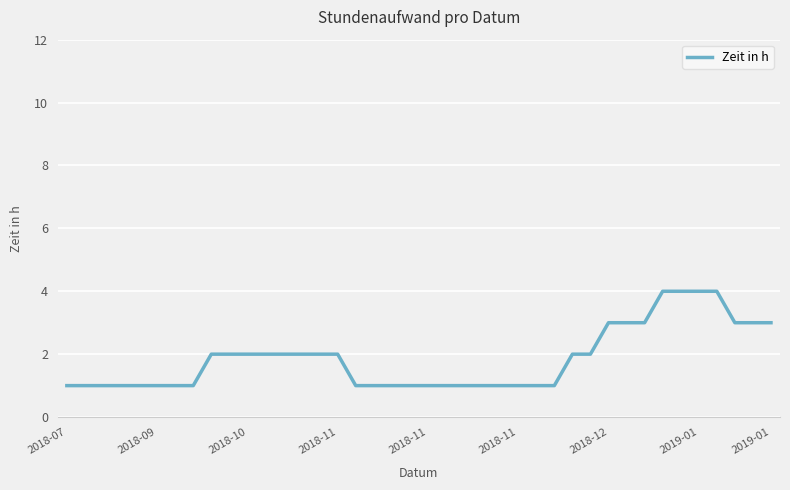

Does the chart display data point markers on the line(s)?

No